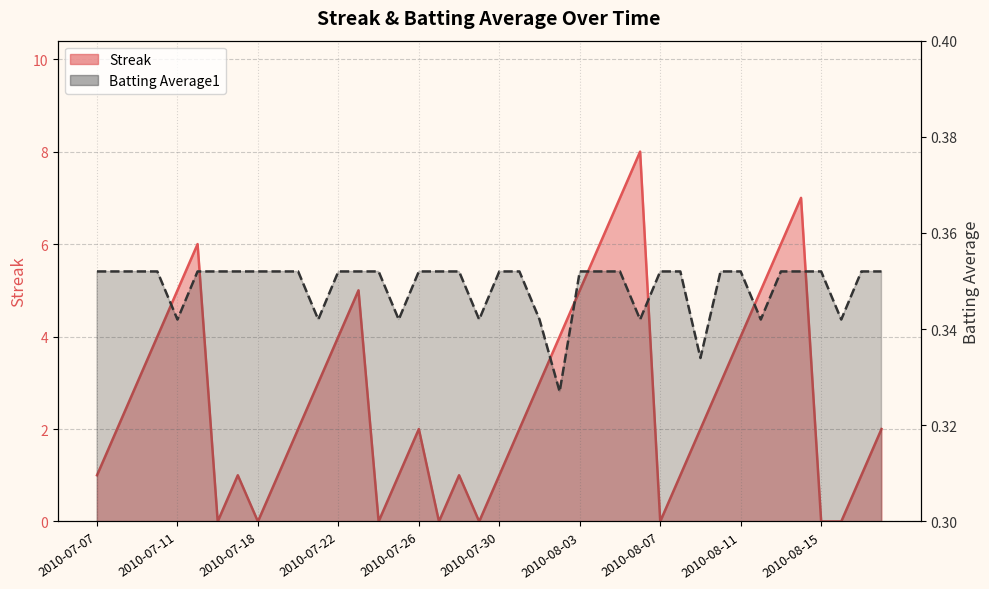

Reading right to left, transcribe all the data shown in this chart.

Streak: 2010-08-18=2.0	2010-08-17=1.0	2010-08-16=0.0	2010-08-15=0.0	2010-08-14=7.0	2010-08-13=6.0	2010-08-12=5.0	2010-08-11=4.0	2010-08-10=3.0	2010-08-09=2.0	2010-08-08=1.0	2010-08-07=0.0	2010-08-06=8.0	2010-08-05=7.0	2010-08-04=6.0	2010-08-03=5.0	2010-08-02=4.0	2010-08-01=3.0	2010-07-31=2.0	2010-07-30=1.0	2010-07-29=0.0	2010-07-28=1.0	2010-07-27=0.0	2010-07-26=2.0	2010-07-25=1.0	2010-07-24=0.0	2010-07-23=5.0	2010-07-22=4.0	2010-07-21=3.0	2010-07-20=2.0	2010-07-19=1.0	2010-07-18=0.0	2010-07-17=1.0	2010-07-16=0.0	2010-07-15=6.0	2010-07-11=5.0	2010-07-10=4.0	2010-07-09=3.0	2010-07-08=2.0	2010-07-07=1.0
Batting Average1: 2010-08-18=0.4	2010-08-17=0.4	2010-08-16=0.3	2010-08-15=0.4	2010-08-14=0.4	2010-08-13=0.4	2010-08-12=0.3	2010-08-11=0.4	2010-08-10=0.4	2010-08-09=0.3	2010-08-08=0.4	2010-08-07=0.4	2010-08-06=0.3	2010-08-05=0.4	2010-08-04=0.4	2010-08-03=0.4	2010-08-02=0.3	2010-08-01=0.3	2010-07-31=0.4	2010-07-30=0.4	2010-07-29=0.3	2010-07-28=0.4	2010-07-27=0.4	2010-07-26=0.4	2010-07-25=0.3	2010-07-24=0.4	2010-07-23=0.4	2010-07-22=0.4	2010-07-21=0.3	2010-07-20=0.4	2010-07-19=0.4	2010-07-18=0.4	2010-07-17=0.4	2010-07-16=0.4	2010-07-15=0.4	2010-07-11=0.3	2010-07-10=0.4	2010-07-09=0.4	2010-07-08=0.4	2010-07-07=0.4